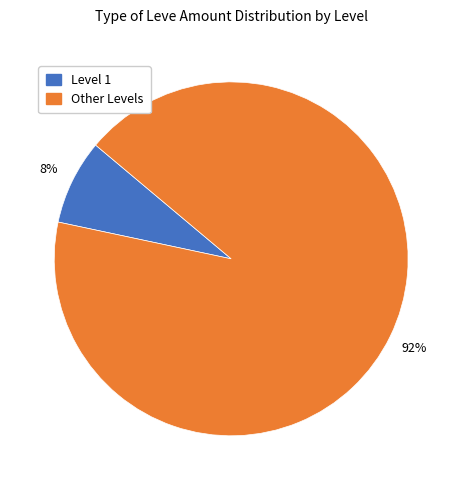

Which category has the smallest portion of the pie?

Level 1